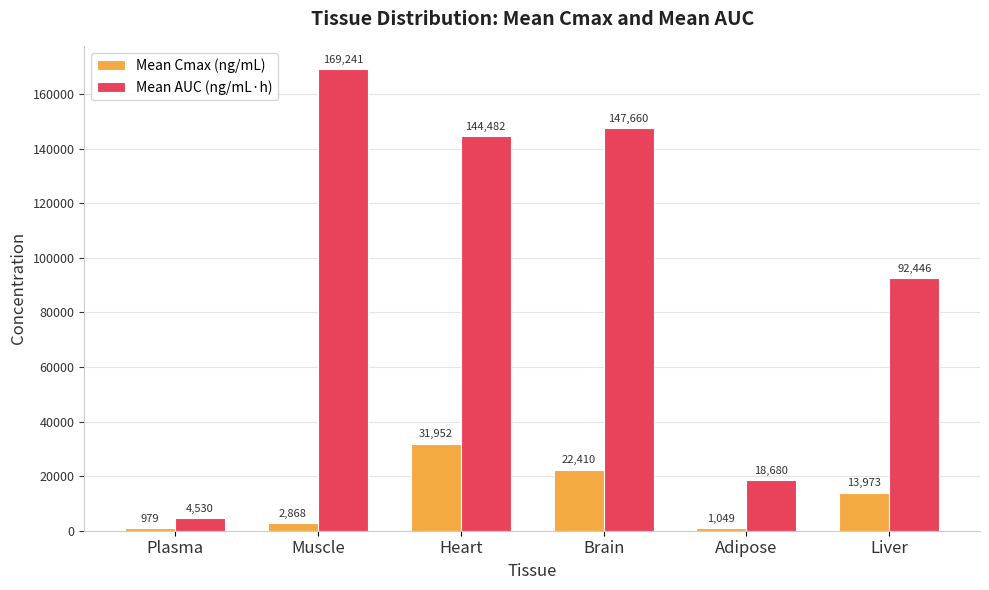

What is the value of the Mean Cmax (ng/mL) bar at the 2nd from the left?

2868